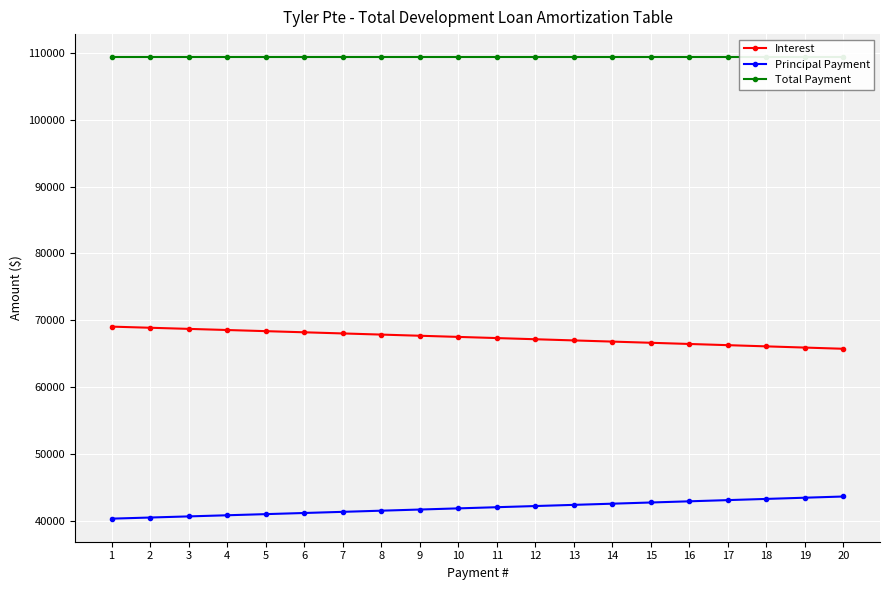

What is the value of the Interest point at the 15th from the left?

66625.0